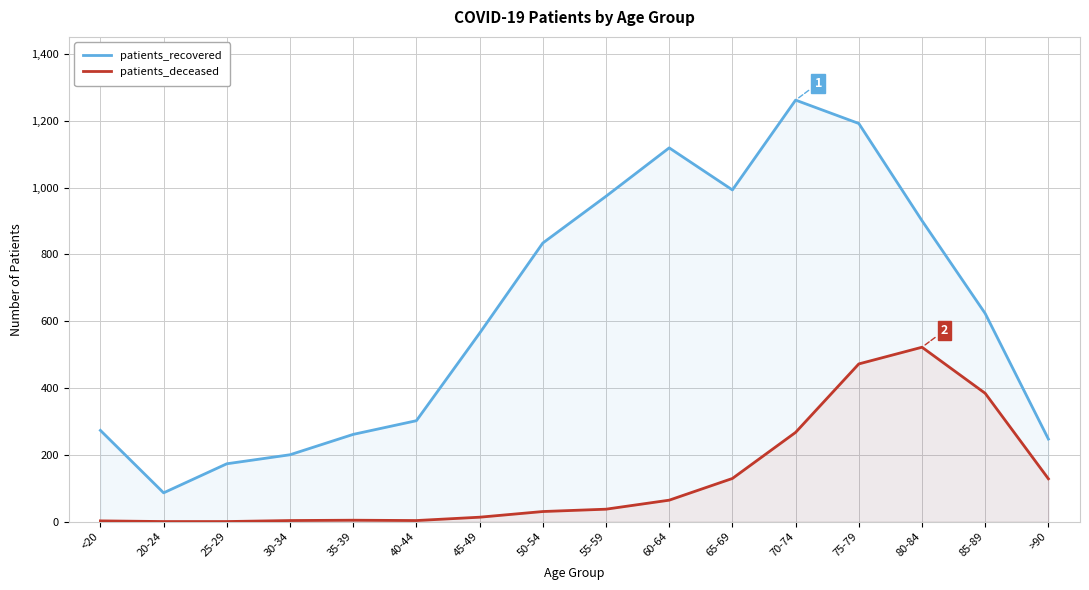

At which label does patients_deceased first exceed 37?

60-64